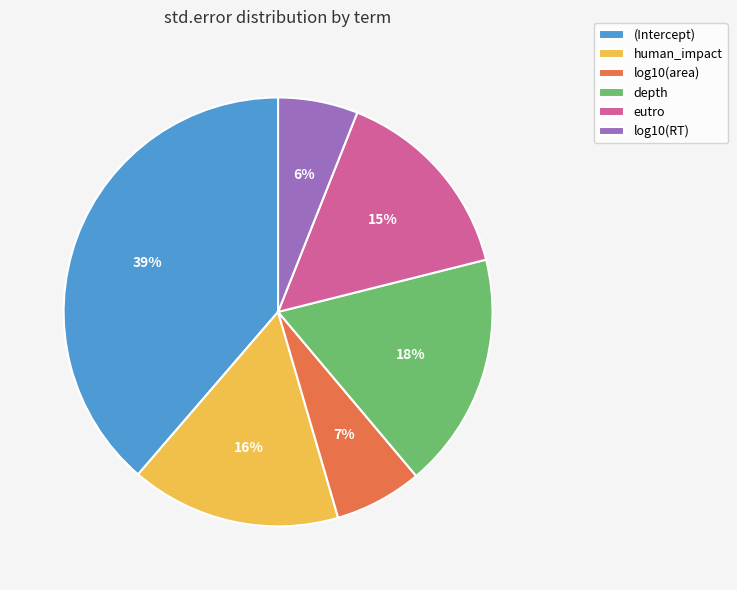

Is eutro the majority of the pie?

No